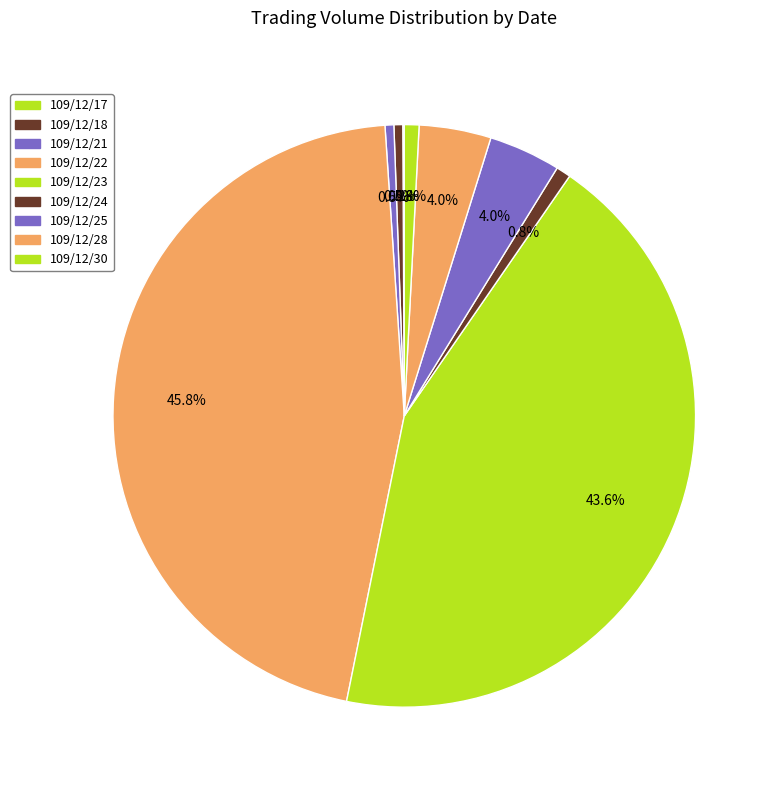

The 109/12/21 slice represents 10% of the pie. True or false?

False